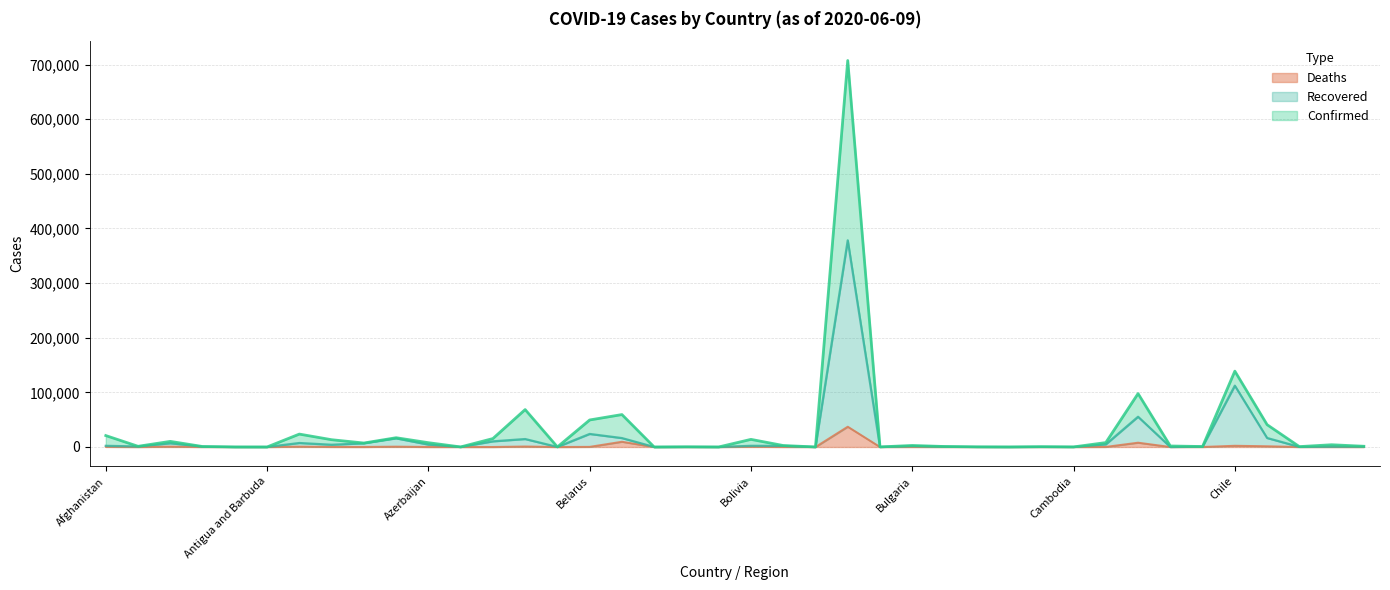

True or false: Recovered and Confirmed cross at least once.

False